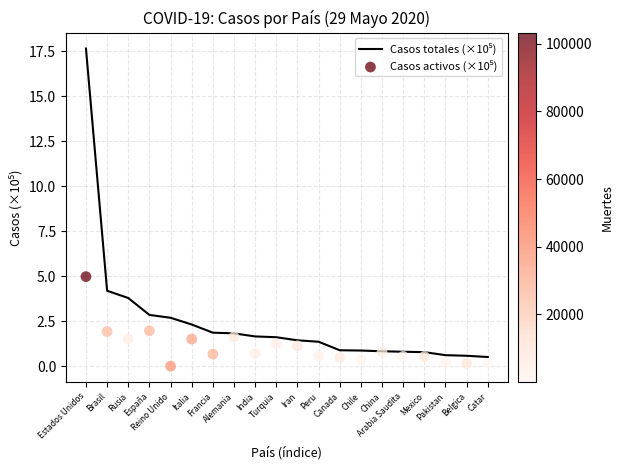

At which category is the sum across all series the highest?

Estados Unidos